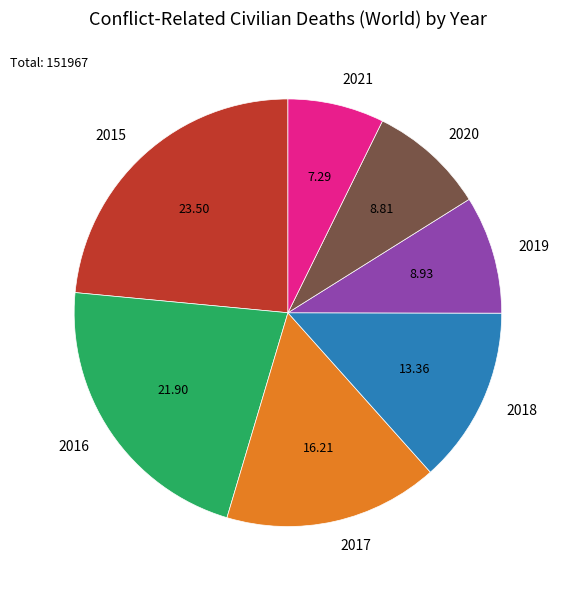

What is the ratio of the value at 2018 to the value at 2016?

0.6